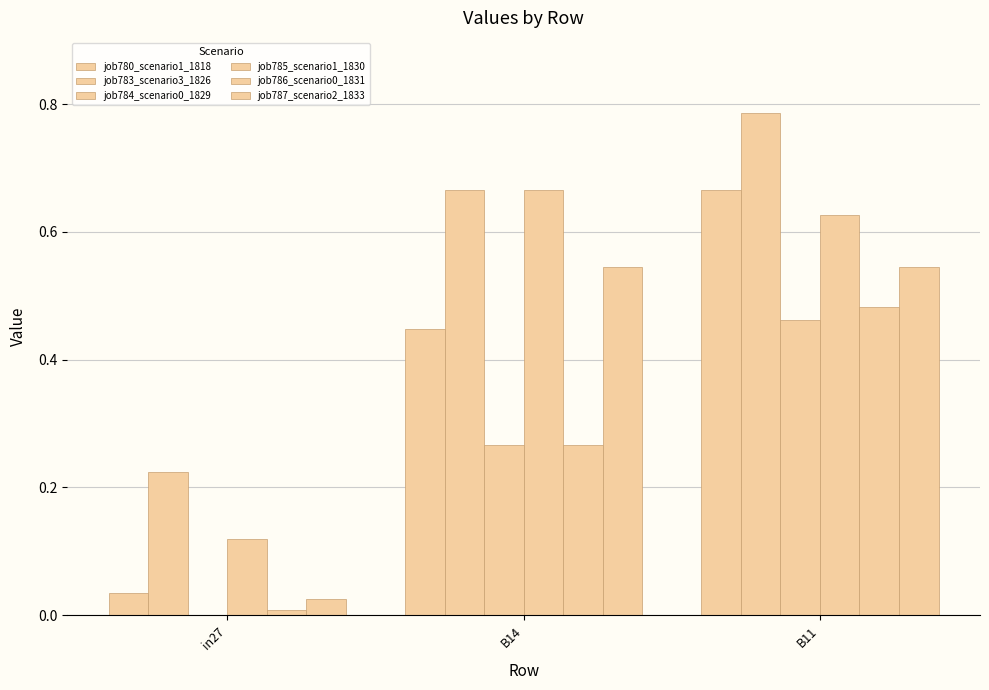

Rank the categories by job786_scenario0_1831 value from highest to lowest.

B11, B14, in27